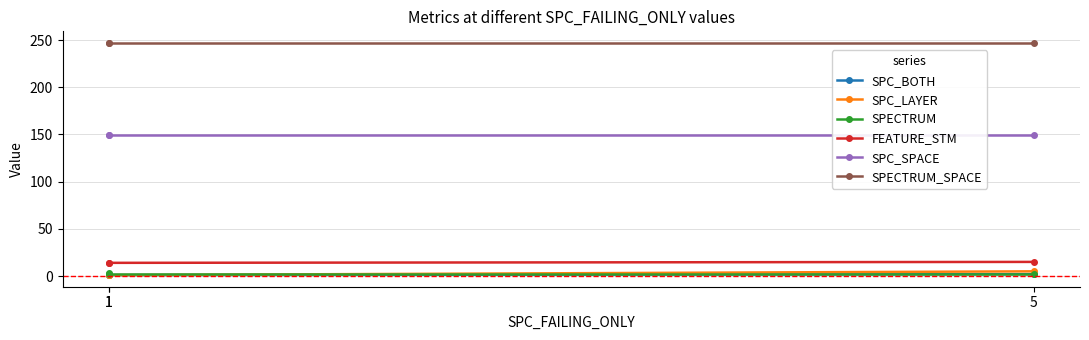

The SPECTRUM_SPACE series shows 247 at 1. True or false?

True